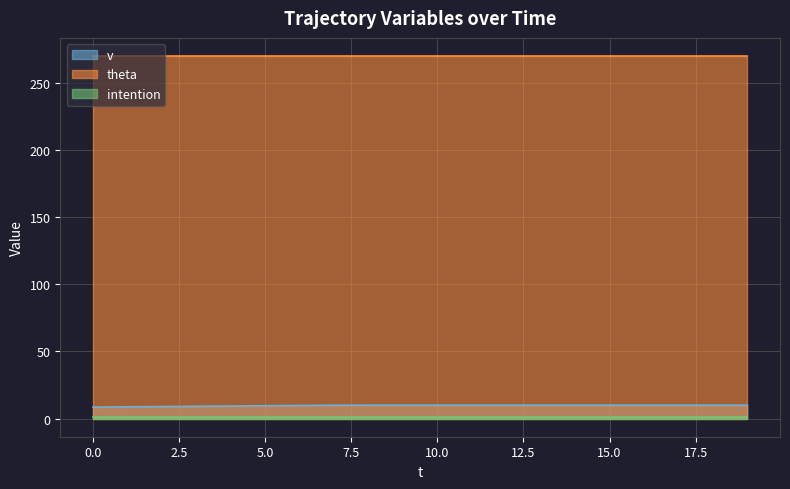

List the labels in order of v value, smallest first.

0, 1, 2, 3, 4, 5, 6, 7, 8, 9, 10, 11, 12, 13, 14, 15, 16, 17, 18, 19